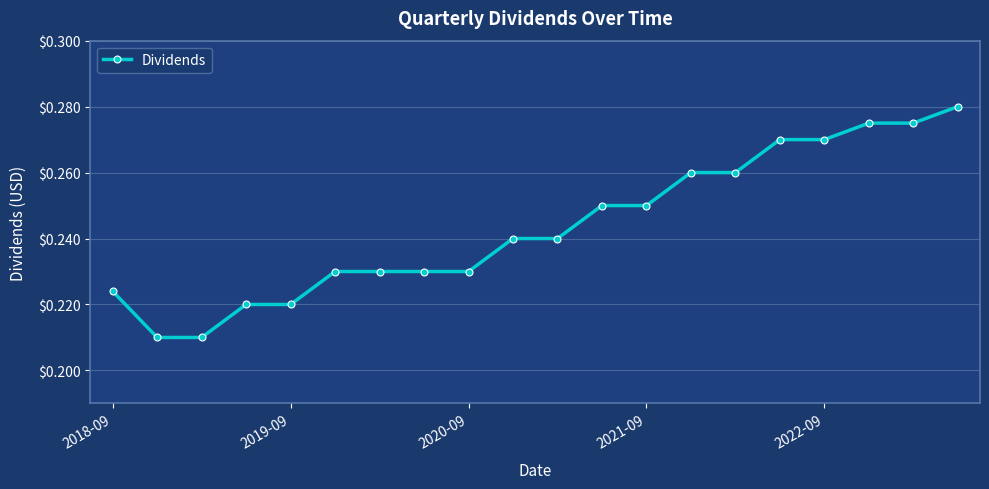

What is the sum of all values?

4.9